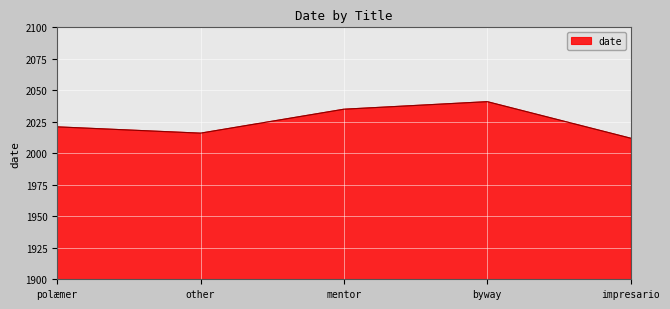

List the labels in order of value, smallest first.

impresario, other, polæmer, mentor, byway